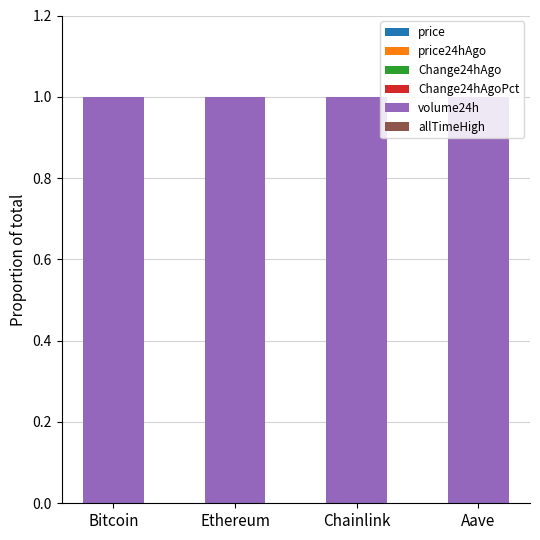

The value of volume24h at Aave is 1.6. True or false?

False